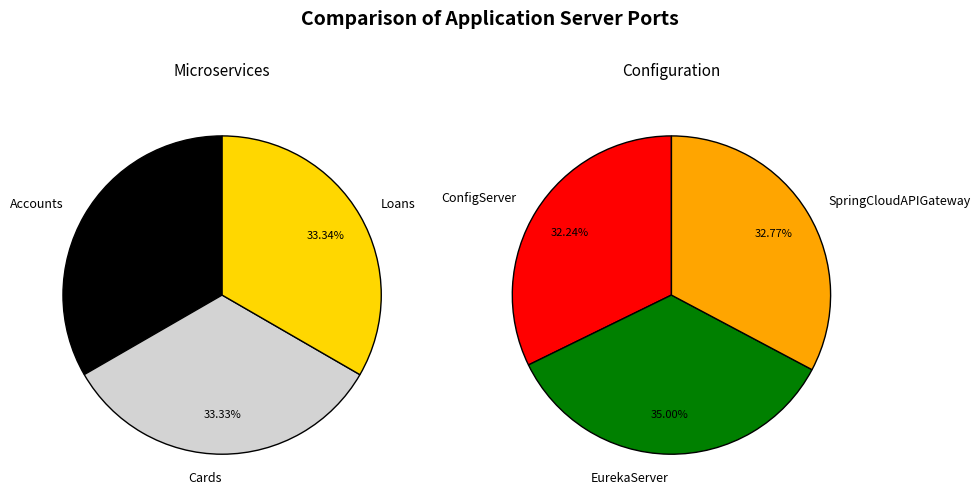

Count the number of slices in the pie.

6